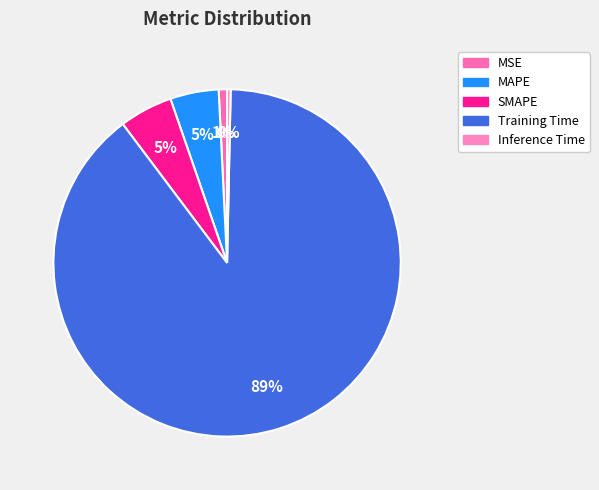

How many segments does this pie chart have?

5